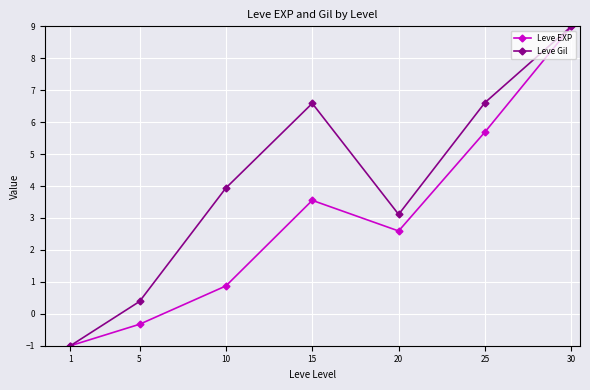

What is the approximate value of Leve Gil at 5?

0.4